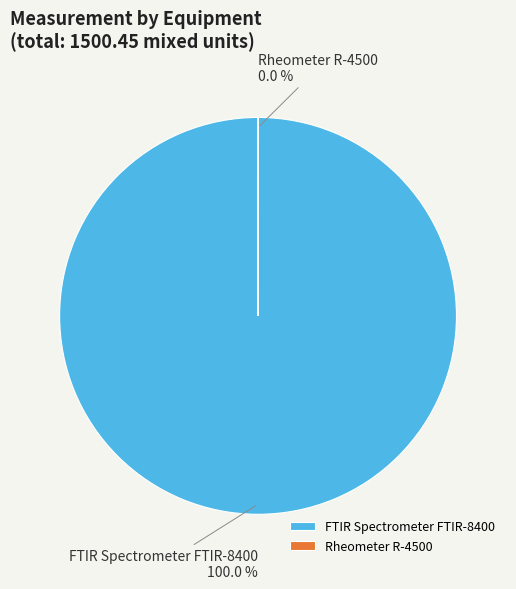

Does FTIR Spectrometer FTIR-8400 account for over 50% of the chart?

Yes